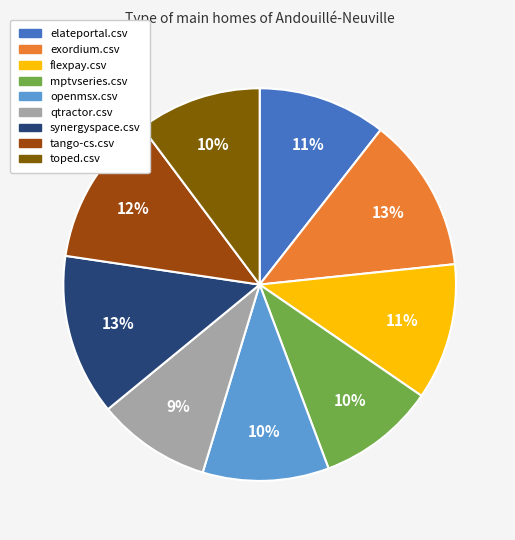

The qtractor.csv slice represents 2% of the pie. True or false?

False